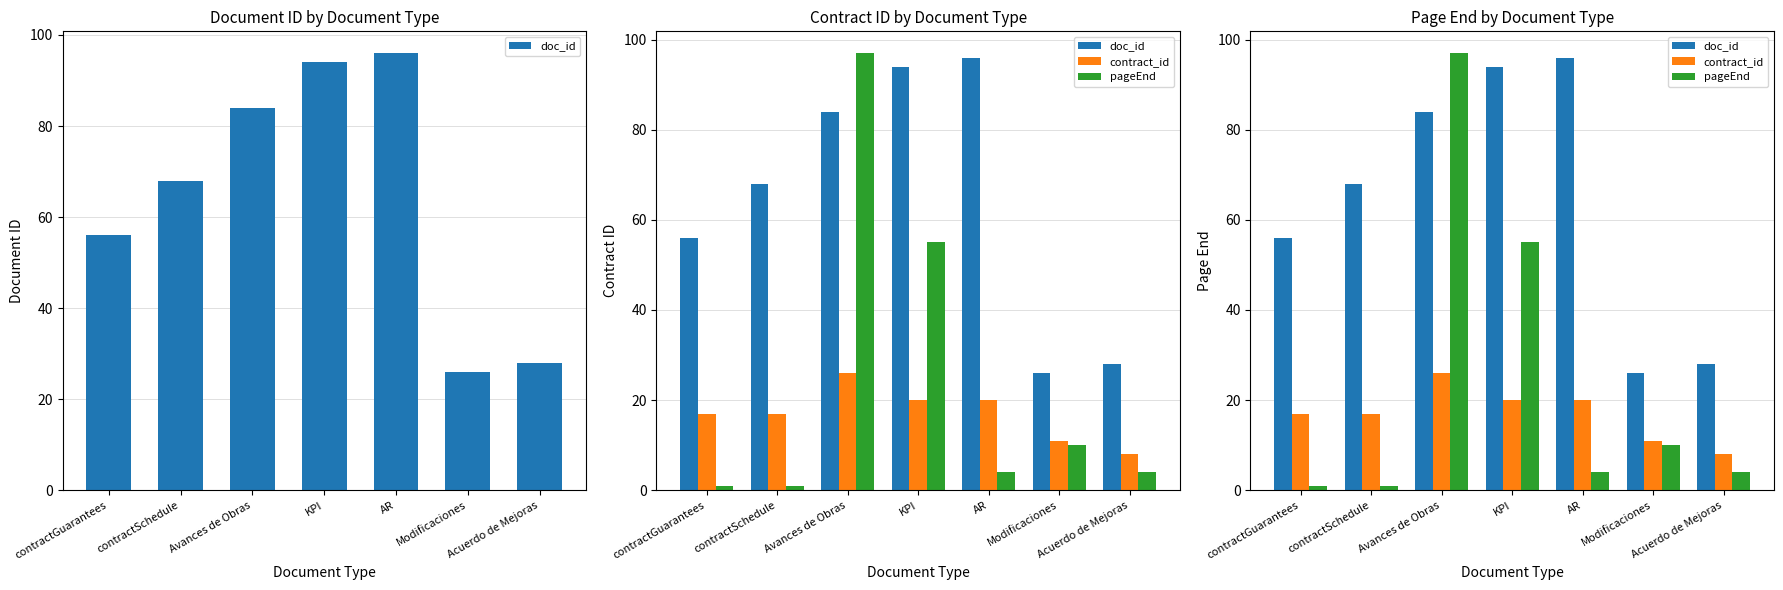

List the labels in order of contract_id value, largest first.

Avances de Obras, KPI, AR, contractGuarantees, contractSchedule, Modificaciones, Acuerdo de Mejoras